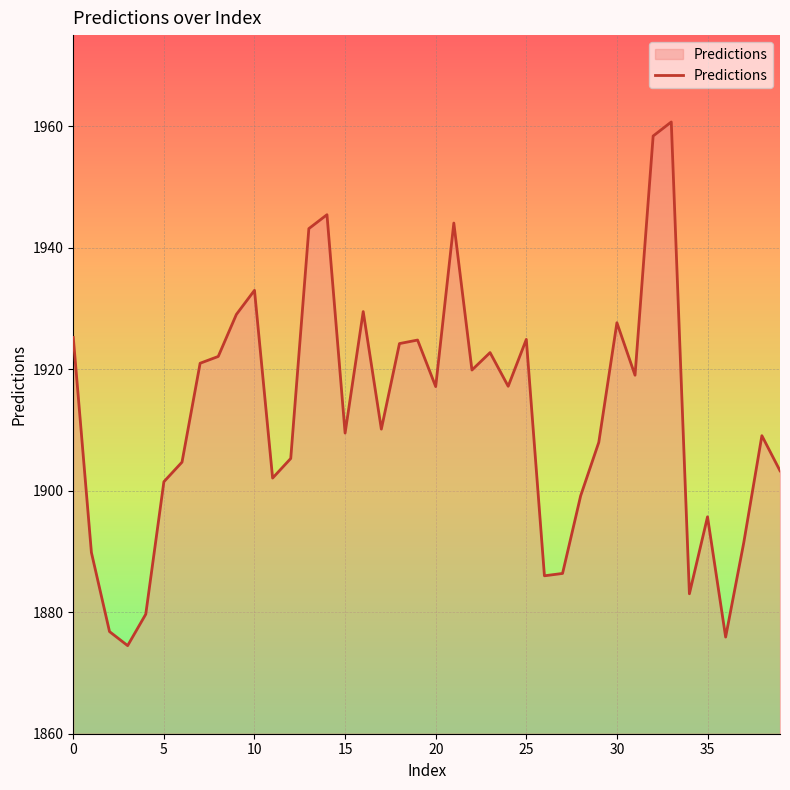

What is the greatest value displayed?

1960.7